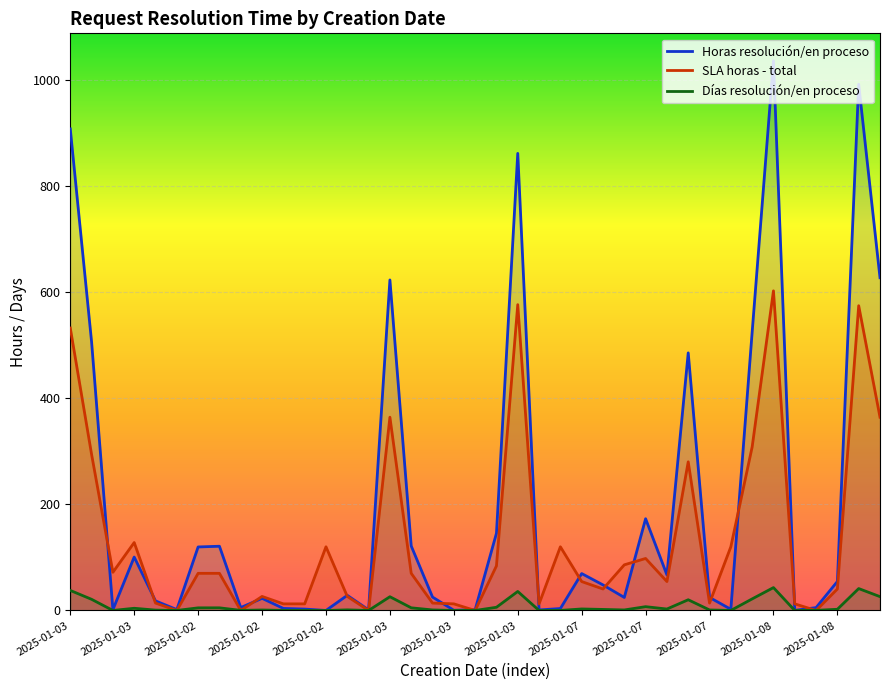

How many interior local peaks does the Días resolución/en proceso series have?

11